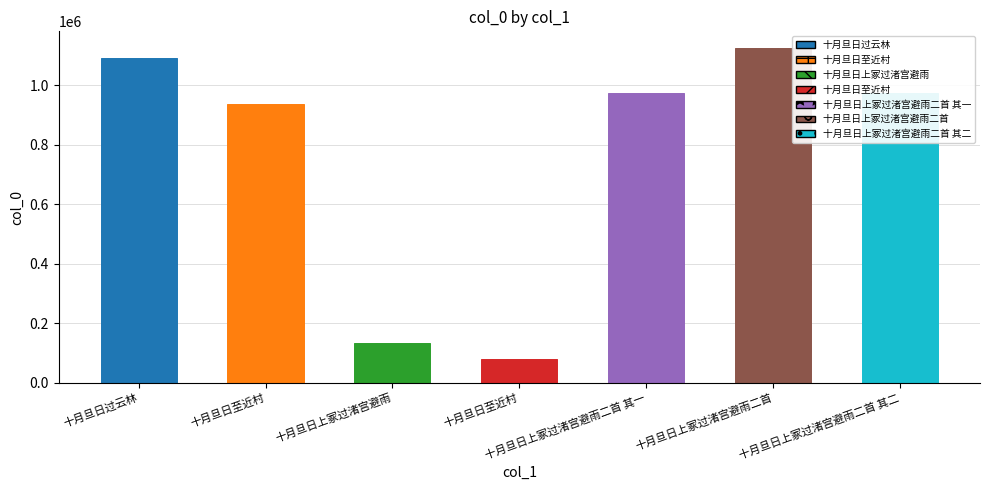

True or false: the data shows 561975 at 十月旦日至近村.

False